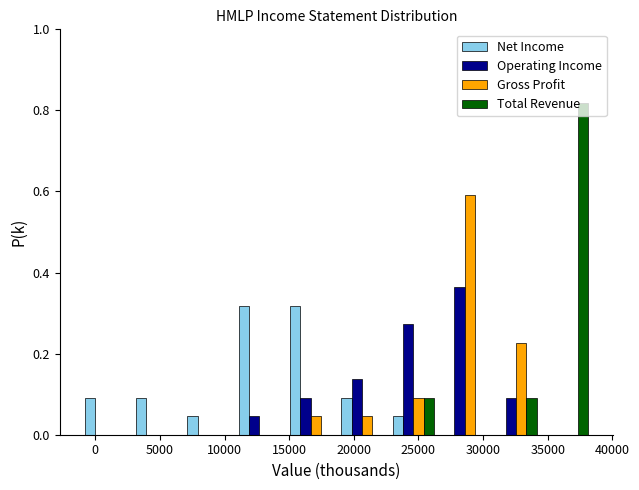

What is the height of the Operating Income bar covering 26500 to 30500 on the x-axis? Neither the bar edges nor the heights are printed on the chart, so give them approximately, as read against the axes.

0.36